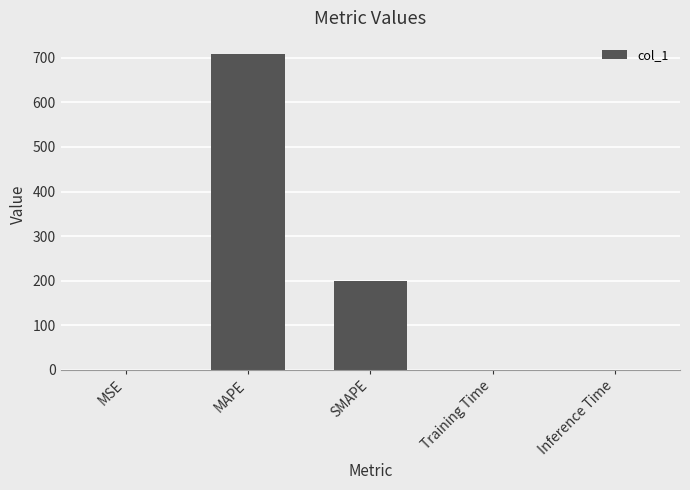

Is it true that the value at SMAPE is 200.0?

True